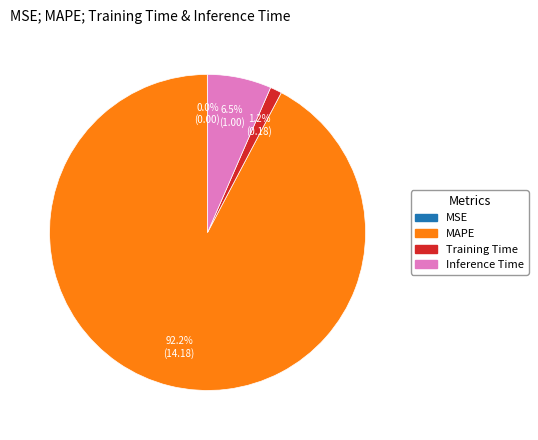

How much of the chart is everything except Inference Time?

93.5%